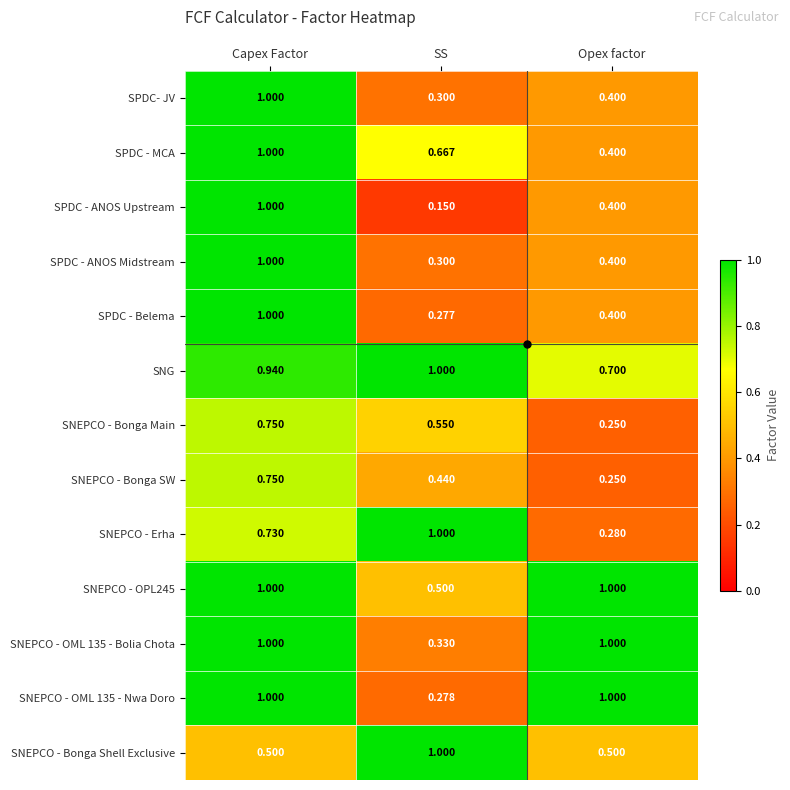

Rank the categories by SNEPCO - Erha value from lowest to highest.

Opex factor, Capex Factor, SS